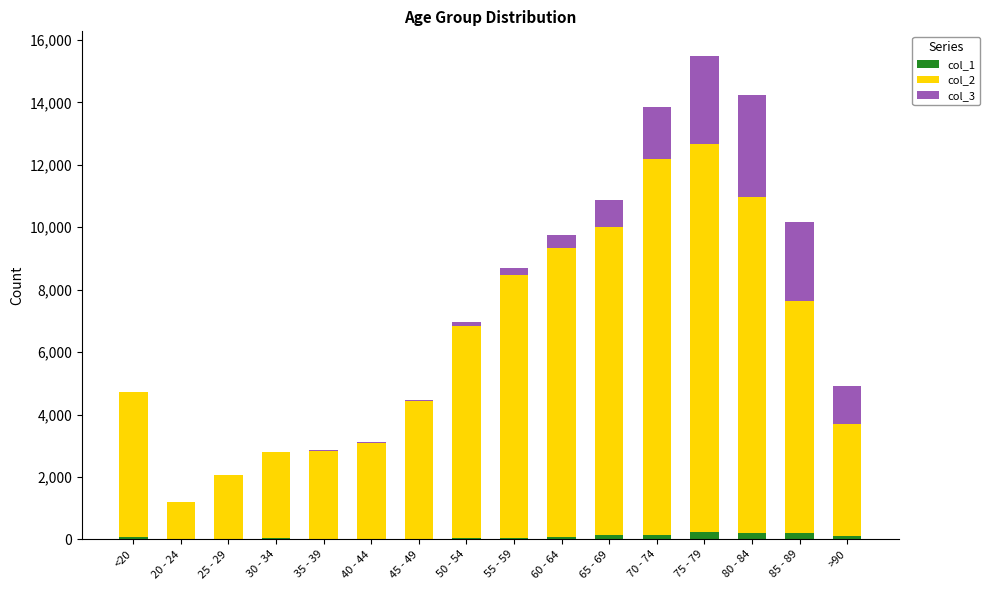

Between 75 - 79 and 20 - 24, which is larger?

75 - 79